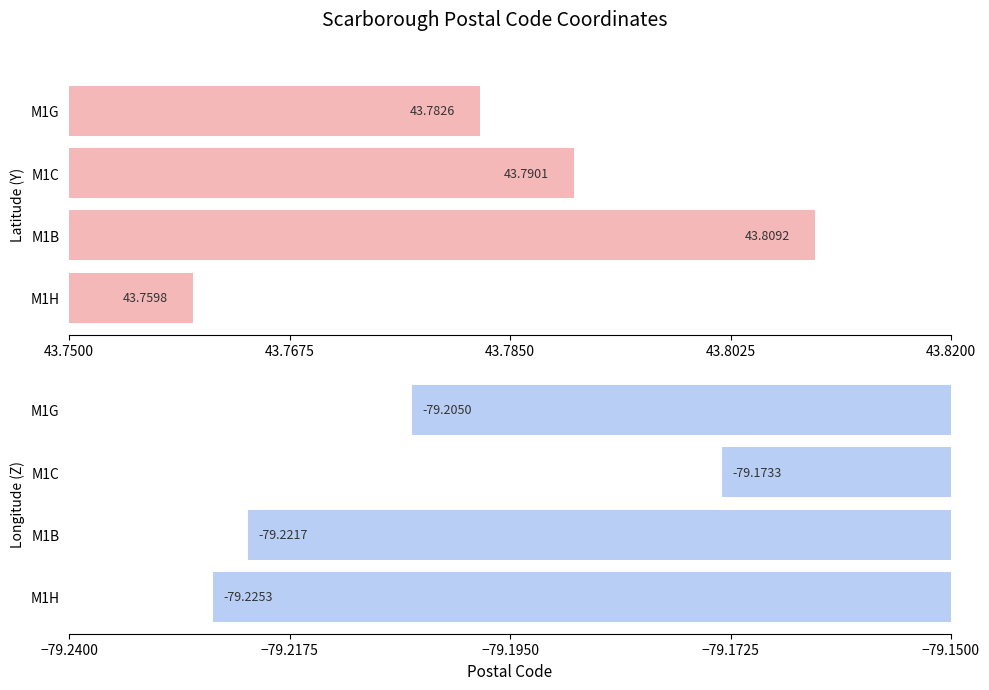

Does the chart contain any negative values?

Yes